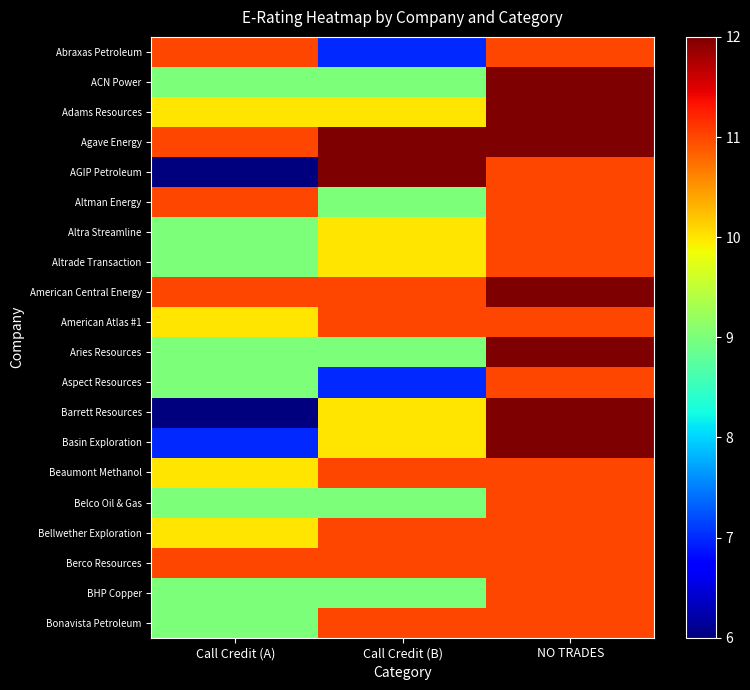

Which series has the largest range (max minus min)?

AGIP Petroleum